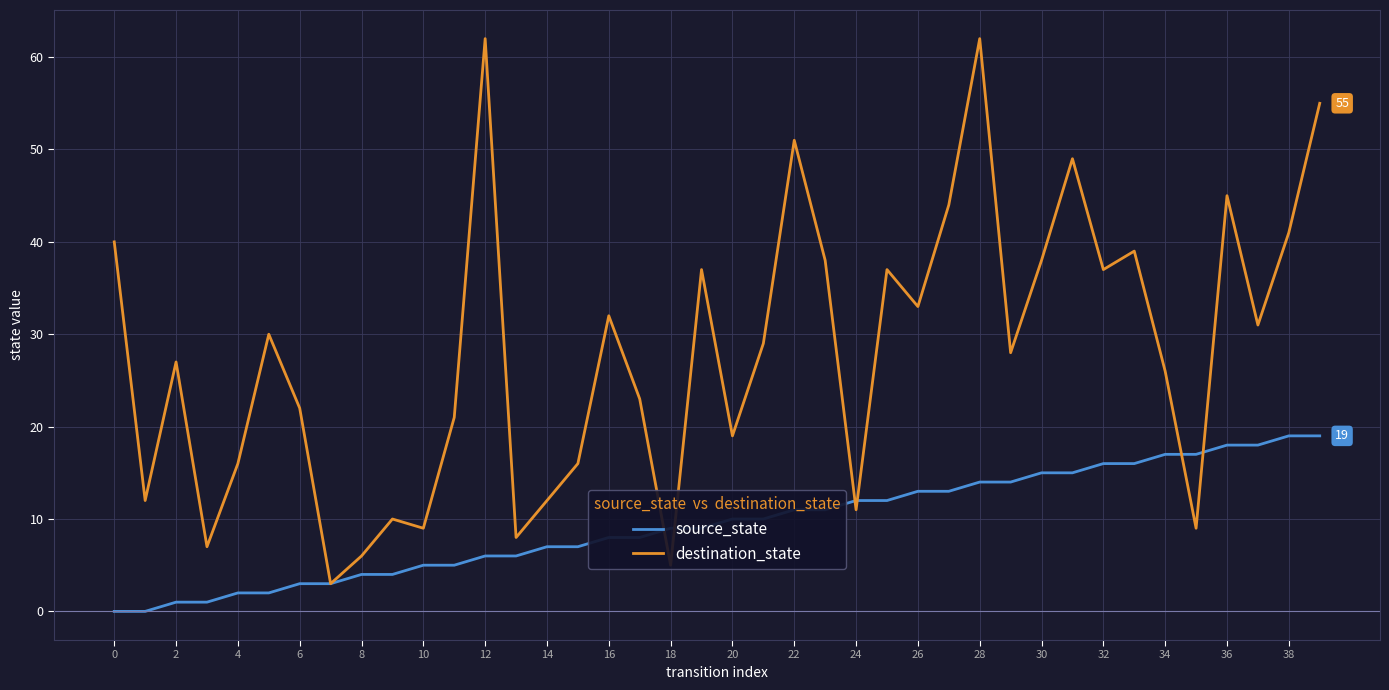

What is the highest value of the destination_state series?

62